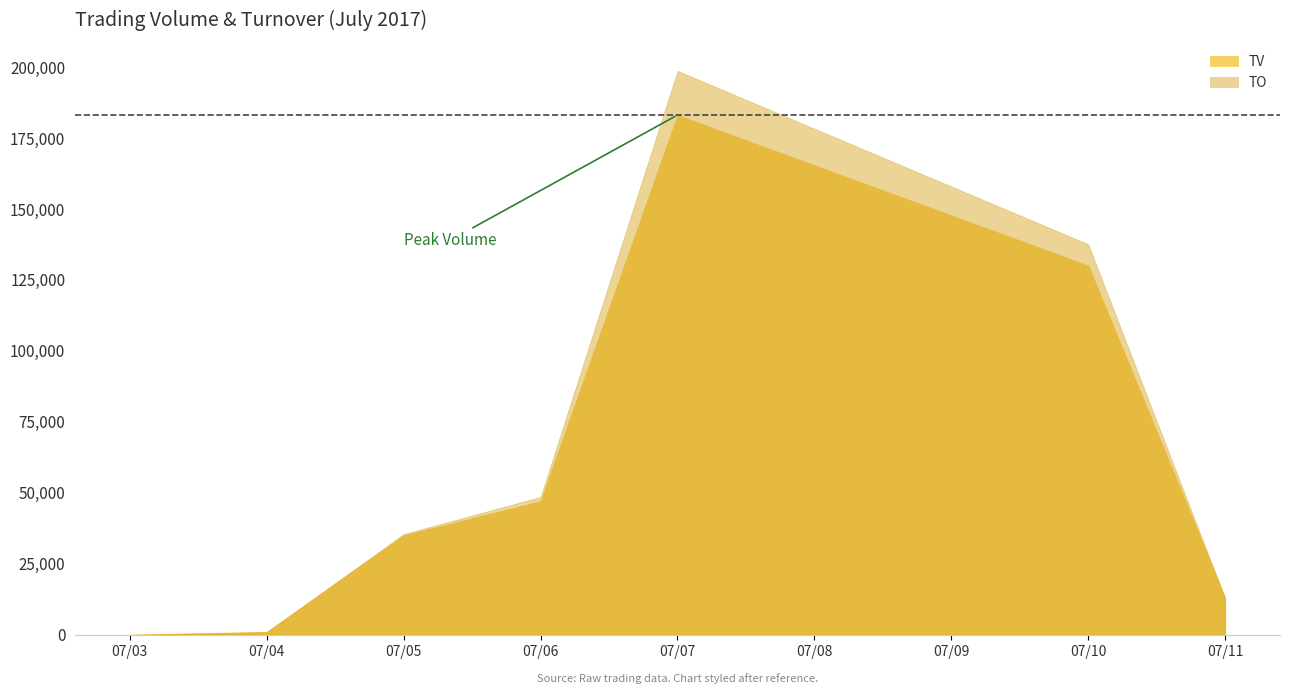

What are all the series names shown in the legend?

TV, TO